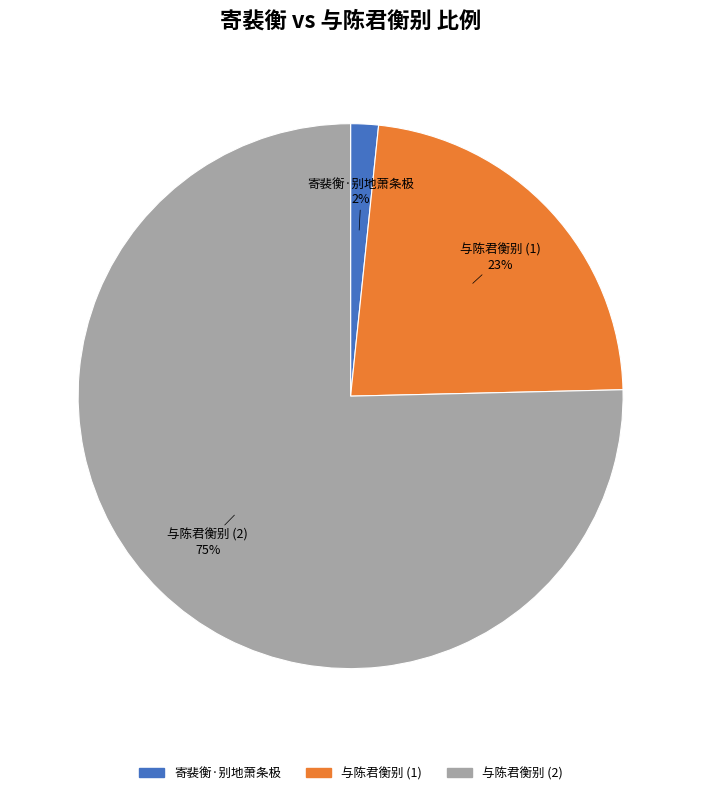

To the nearest percent, what is the average slice percentage?

33%